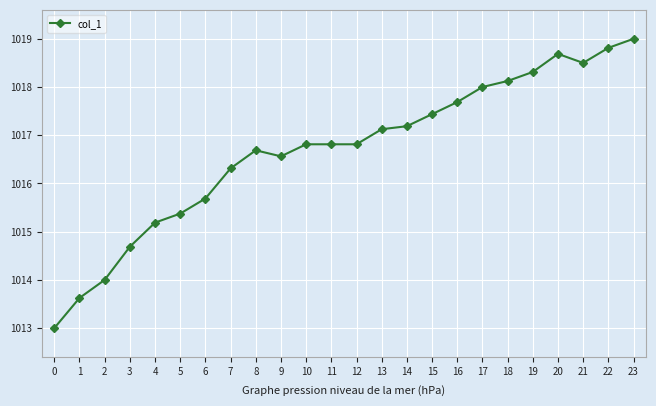

Reading left to right, list all the values displayed in this chart.

0=1013.0	1=1013.6	2=1014.0	3=1014.7	4=1015.2	5=1015.4	6=1015.7	7=1016.3	8=1016.7	9=1016.6	10=1016.8	11=1016.8	12=1016.8	13=1017.1	14=1017.2	15=1017.4	16=1017.7	17=1018.0	18=1018.1	19=1018.3	20=1018.7	21=1018.5	22=1018.8	23=1019.0